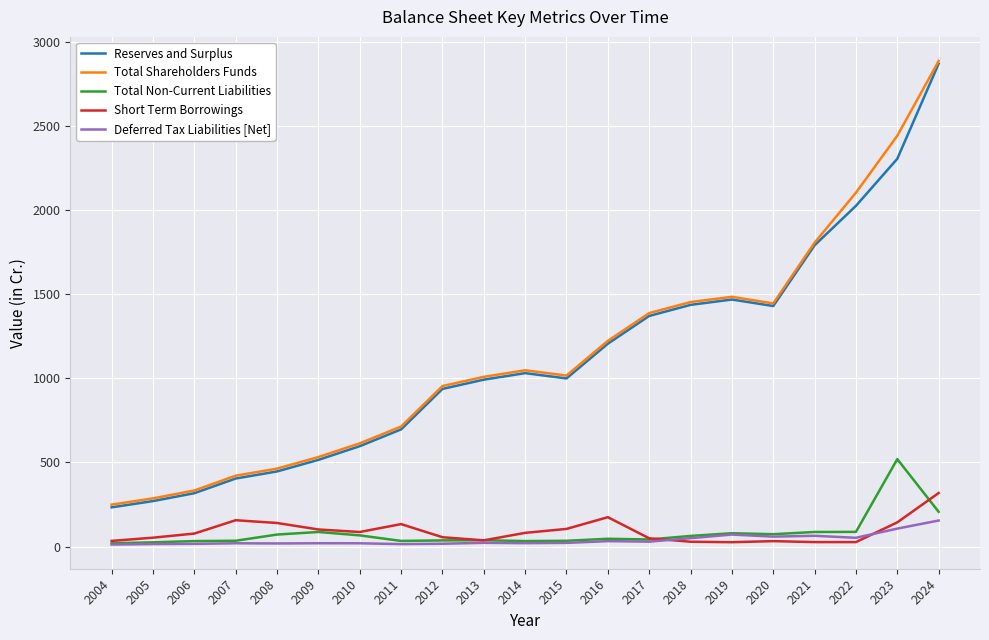

True or false: Short Term Borrowings and Total Shareholders Funds cross at least once.

False